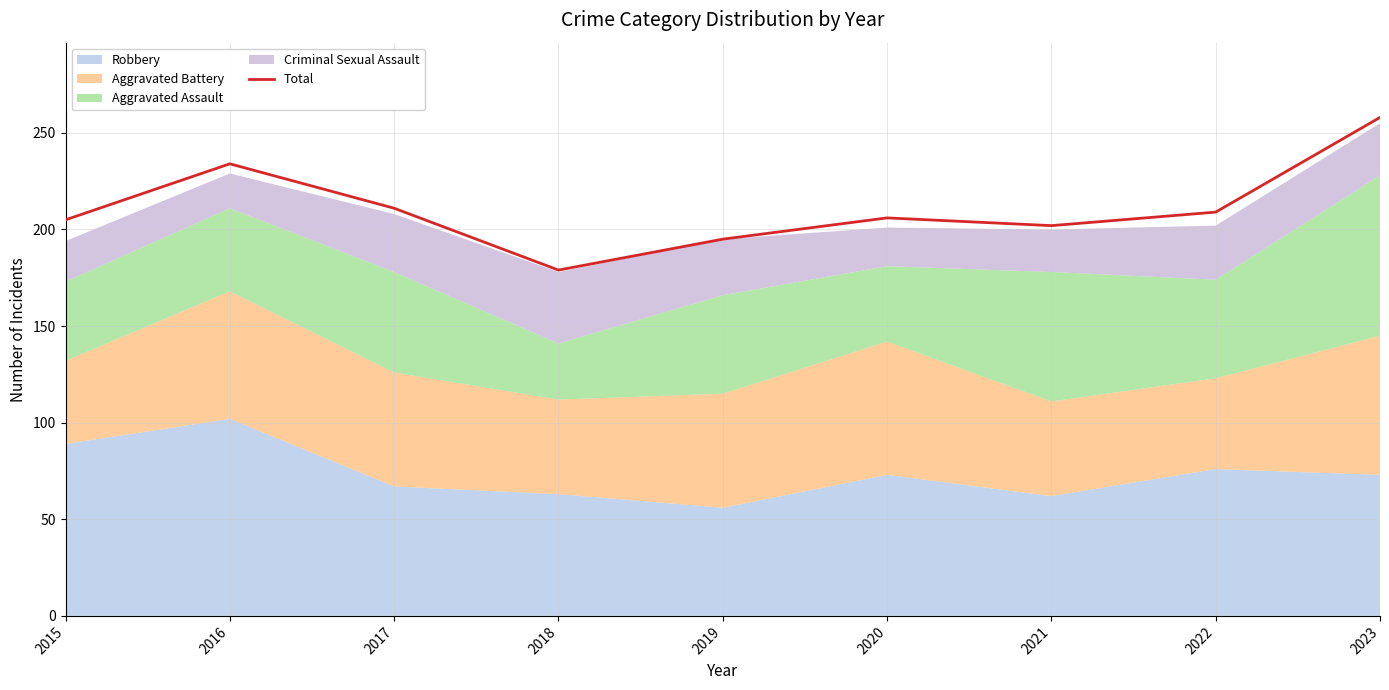

True or false: the data shows 206 at 2020.

True